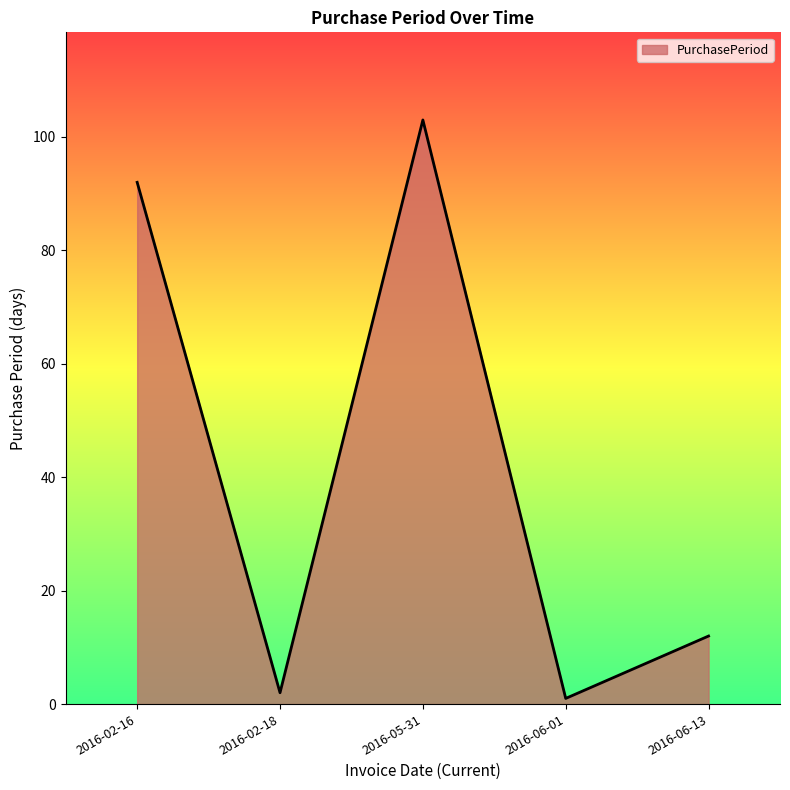

Reading right to left, list all the values displayed in this chart.

12	1	103	2	92